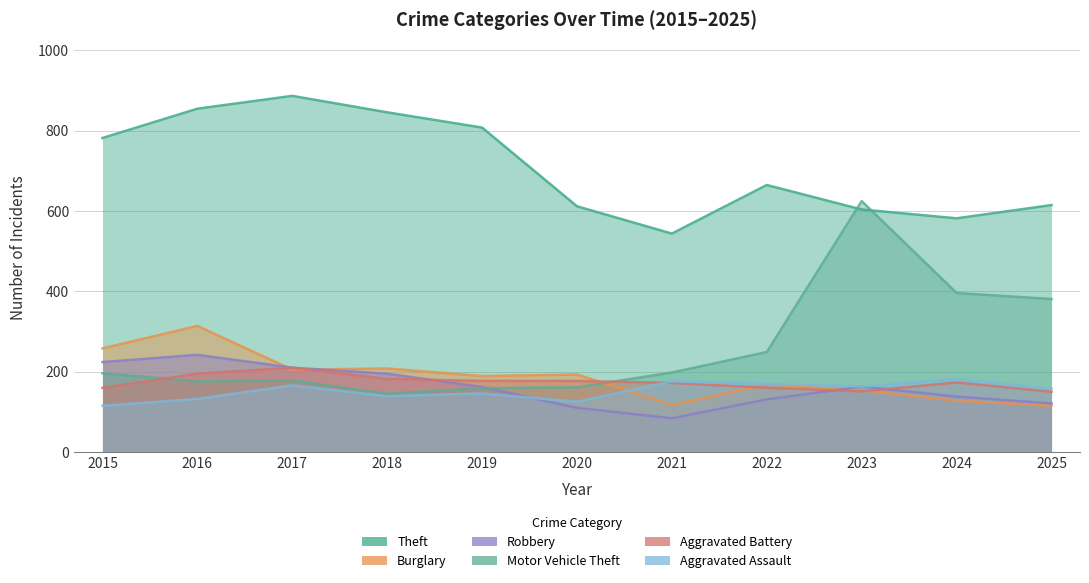

True or false: Burglary has a value of 258 at 2015.

True